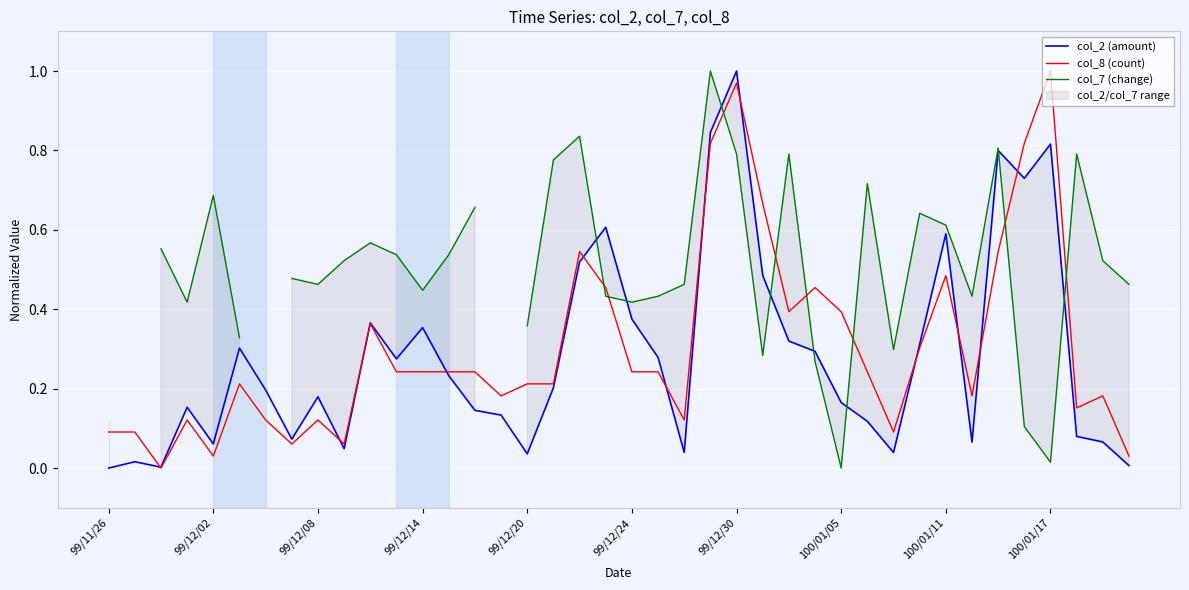

Which category has the highest value across all series?

99/12/30